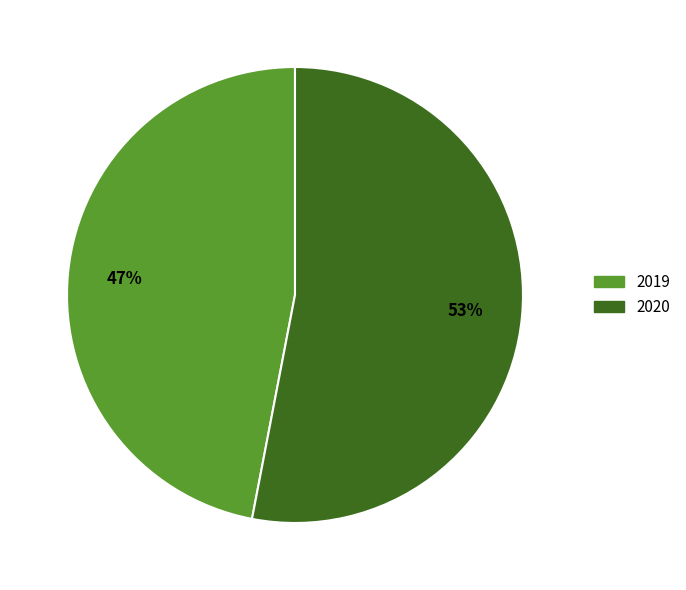

Is the sum of 2019 and 2020 greater than half?

Yes